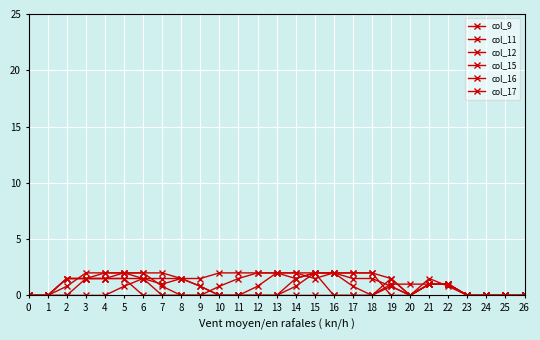

How many categories are shown in the chart?

27